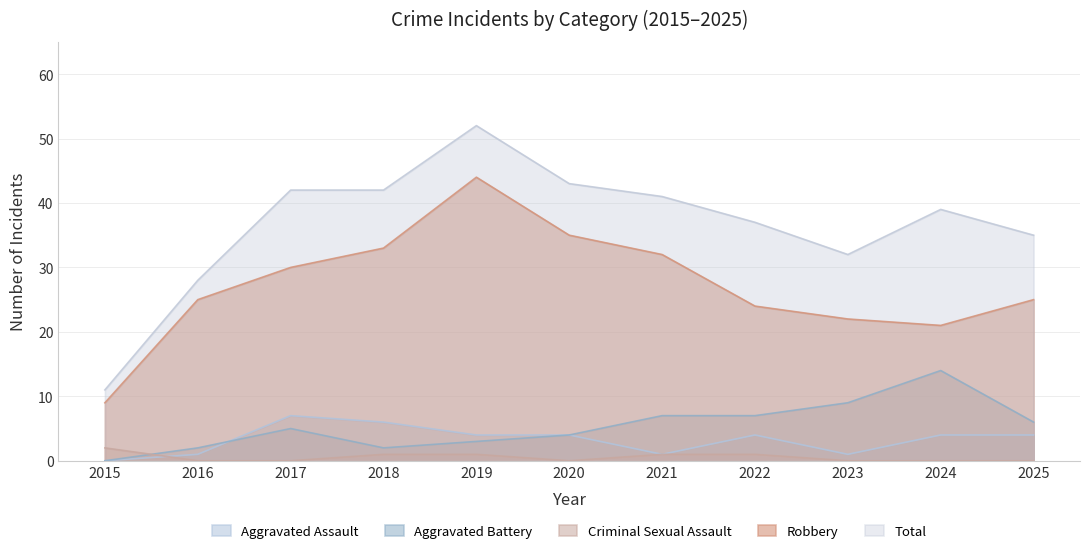

In Aggravated Assault, how many points are higher than both neighbors (excluding endpoints)?

2